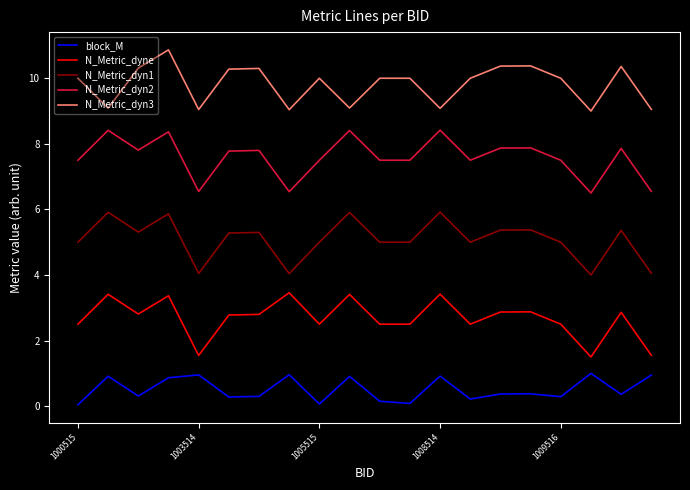

Rank the series by their maximum value, from lowest to highest.

block_M, N_Metric_dyne, N_Metric_dyn1, N_Metric_dyn2, N_Metric_dyn3